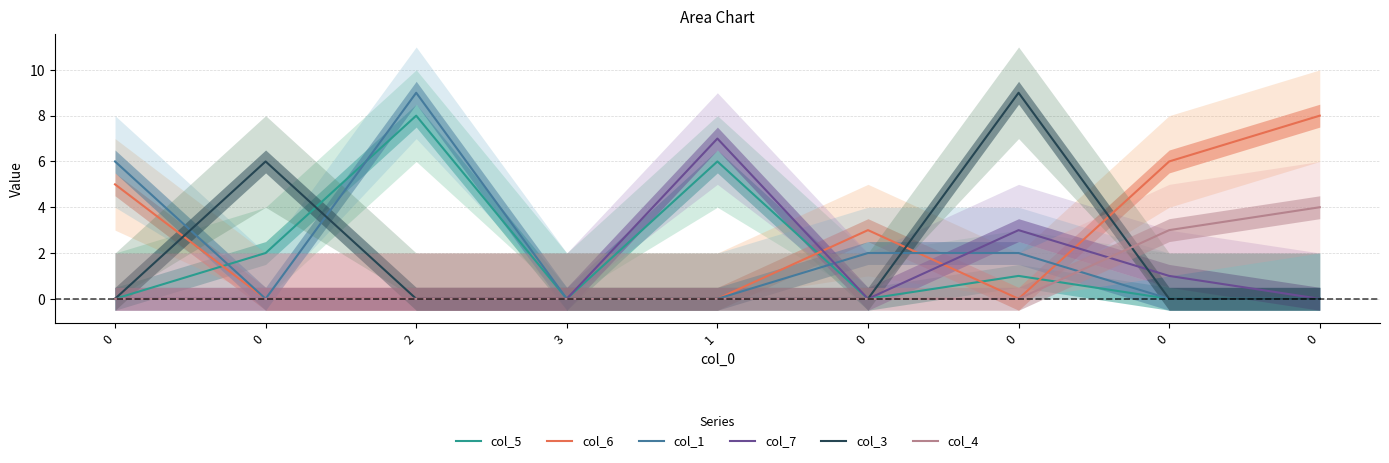

Reading left to right, extract all data points from this chart.

col_5: 0=0	0=2	2=8	3=0	1=6	0=0	0=1	0=0	0=0
col_6: 0=5	0=0	2=0	3=0	1=0	0=3	0=0	0=6	0=8
col_1: 0=6	0=0	2=9	3=0	1=0	0=2	0=2	0=0	0=0
col_7: 0=0	0=0	2=0	3=0	1=7	0=0	0=3	0=1	0=0
col_3: 0=0	0=6	2=0	3=0	1=0	0=0	0=9	0=0	0=0
col_4: 0=0	0=0	2=0	3=0	1=0	0=0	0=0	0=3	0=4